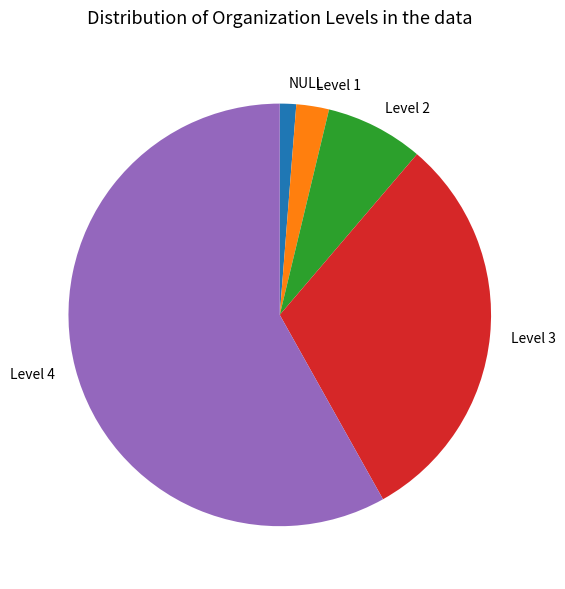

Which slice is the largest?

Level 4